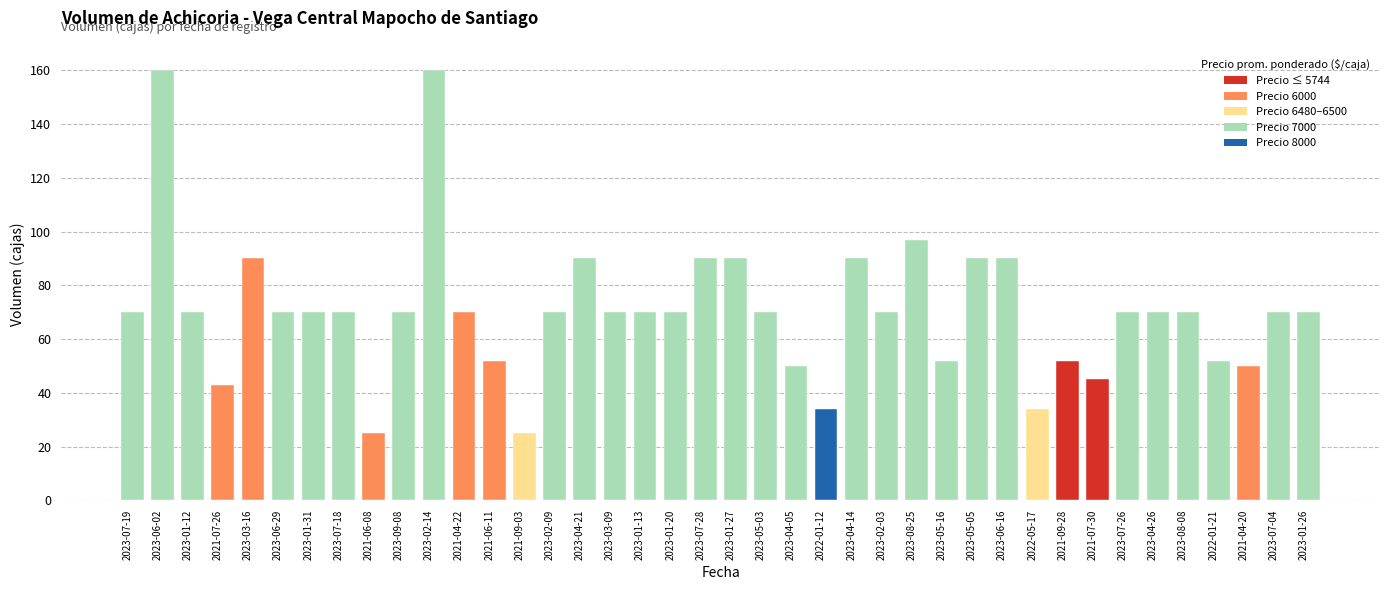

How many categories are shown in the chart?

40